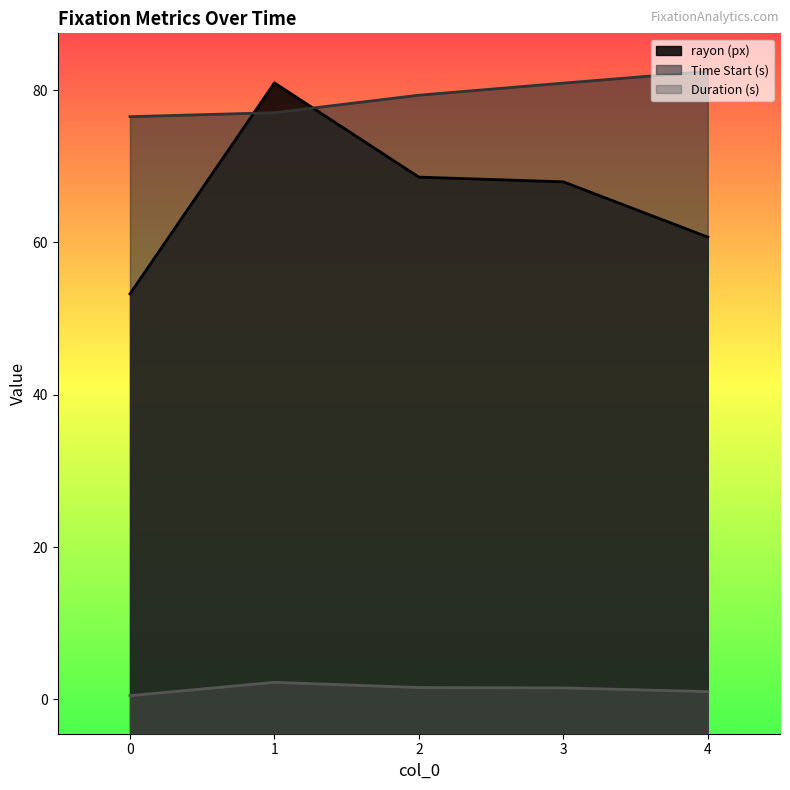

Reading right to left, extract all data points from this chart.

rayon (px): 60.7	68.0	68.6	80.9	53.2
Time Start (s): 82.5	80.9	79.3	77.0	76.5
Duration (s): 1.0	1.5	1.5	2.2	0.5